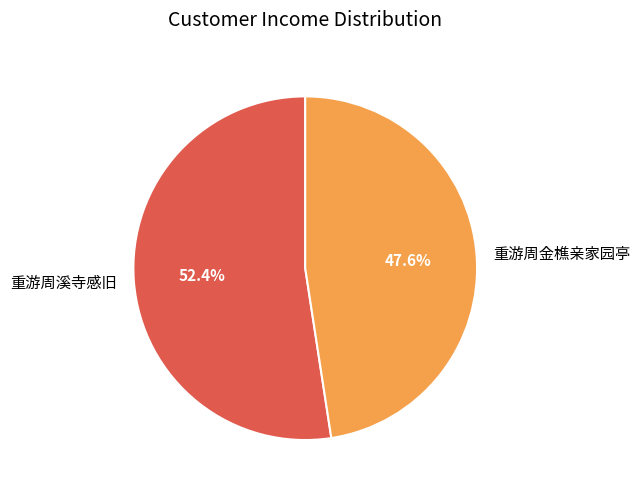

Count the number of slices in the pie.

2